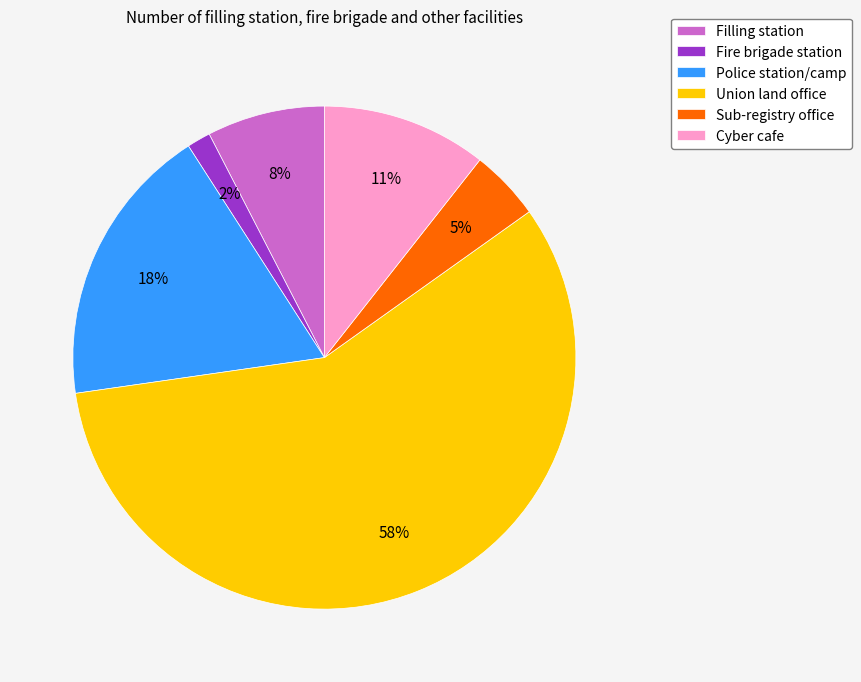

The Police station/camp slice represents 18% of the pie. True or false?

True